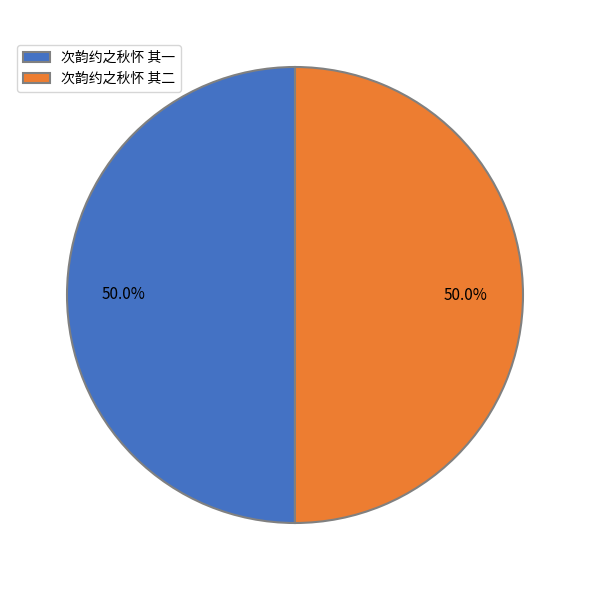

Approximately how many times larger is the value at 次韵约之秋怀 其一 compared to 次韵约之秋怀 其二?

1.0